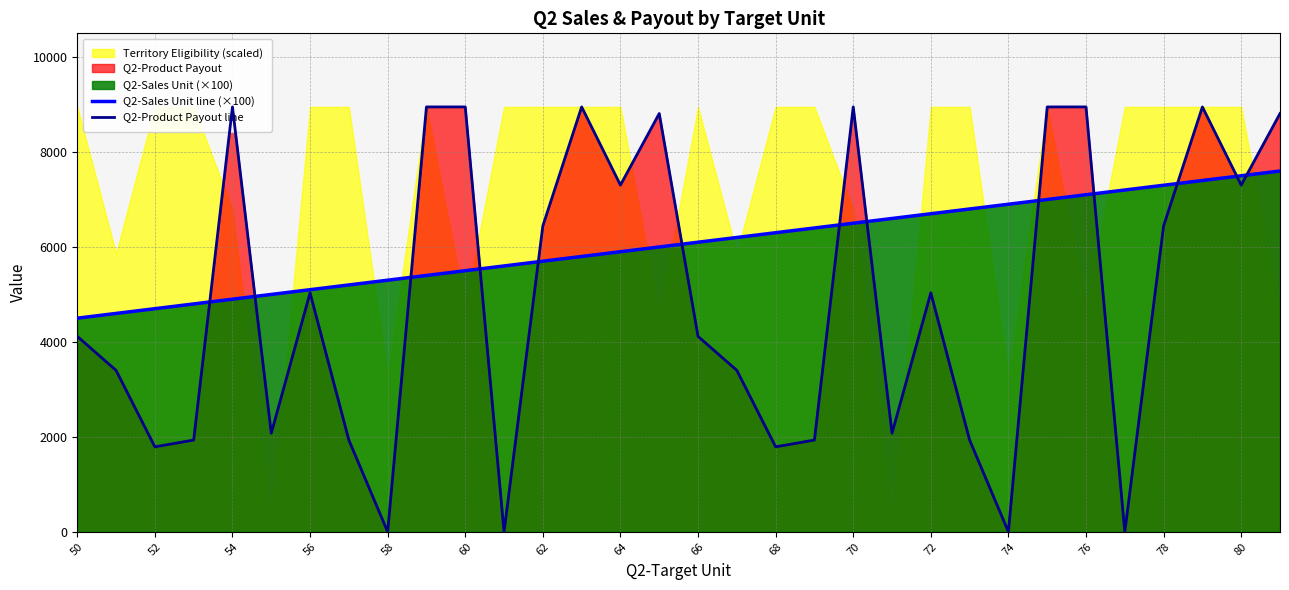

Which series has the largest total across all categories?

Q2-Sales Unit line (×100)